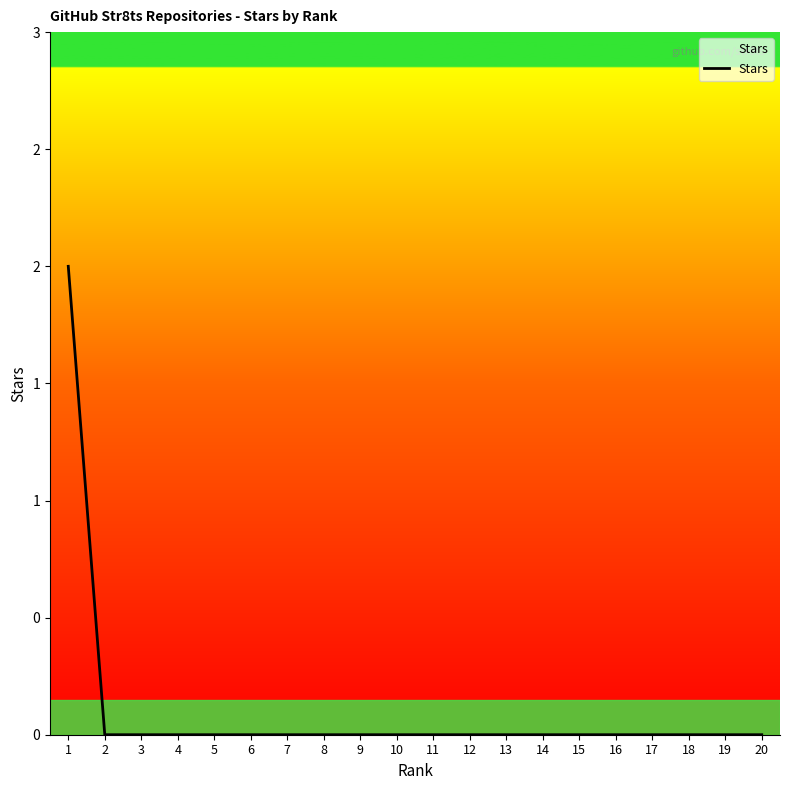

Does the chart display data point markers on the line(s)?

No